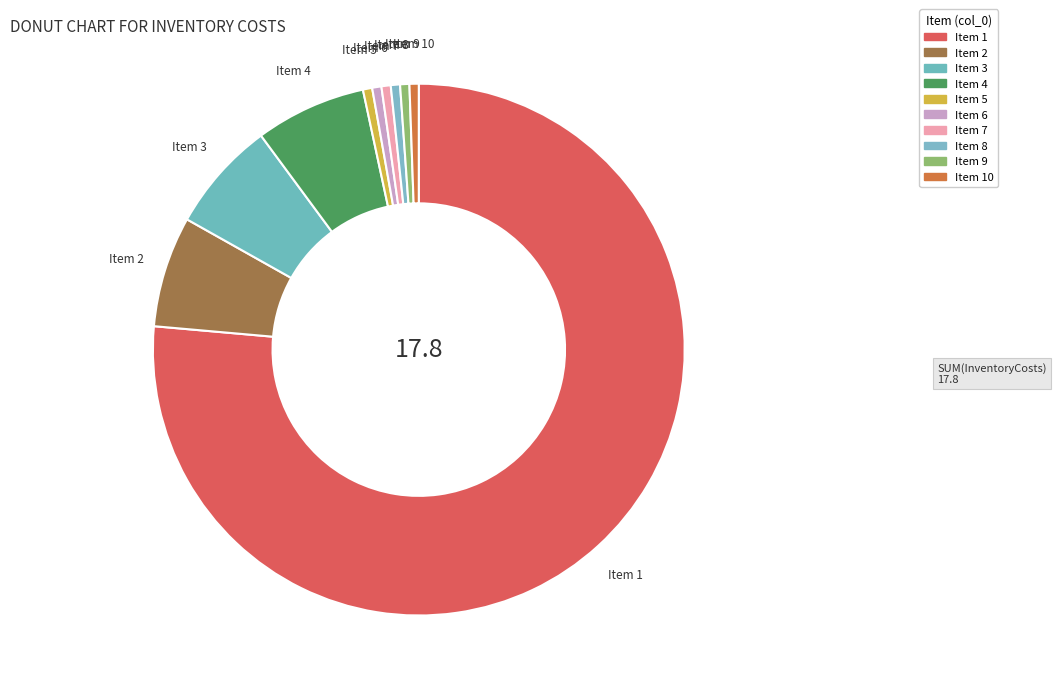

Which has a higher value, Item 4 or Item 7?

Item 4